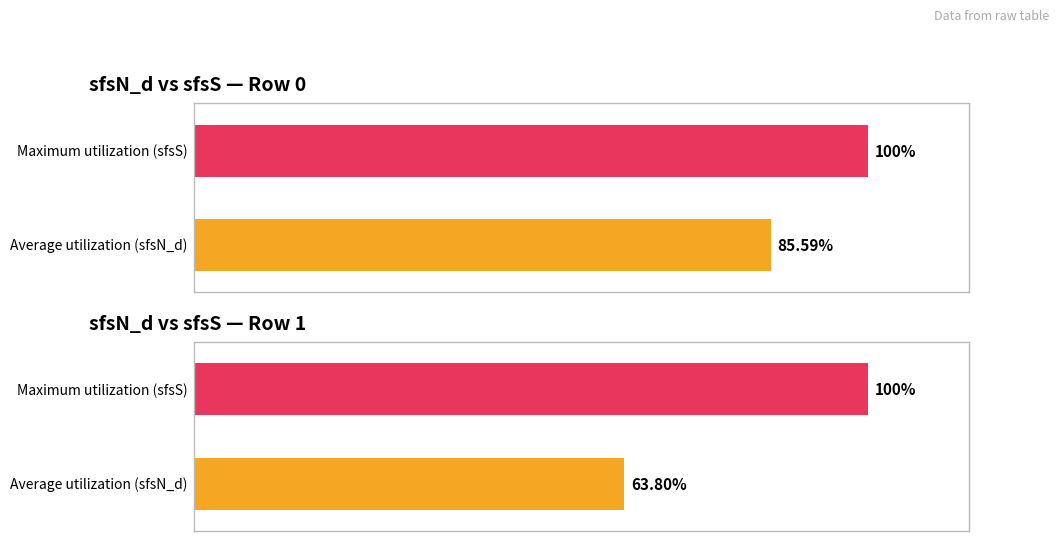

Is the value of sfsN at 7 greater than the value of sfsS at 3?

No